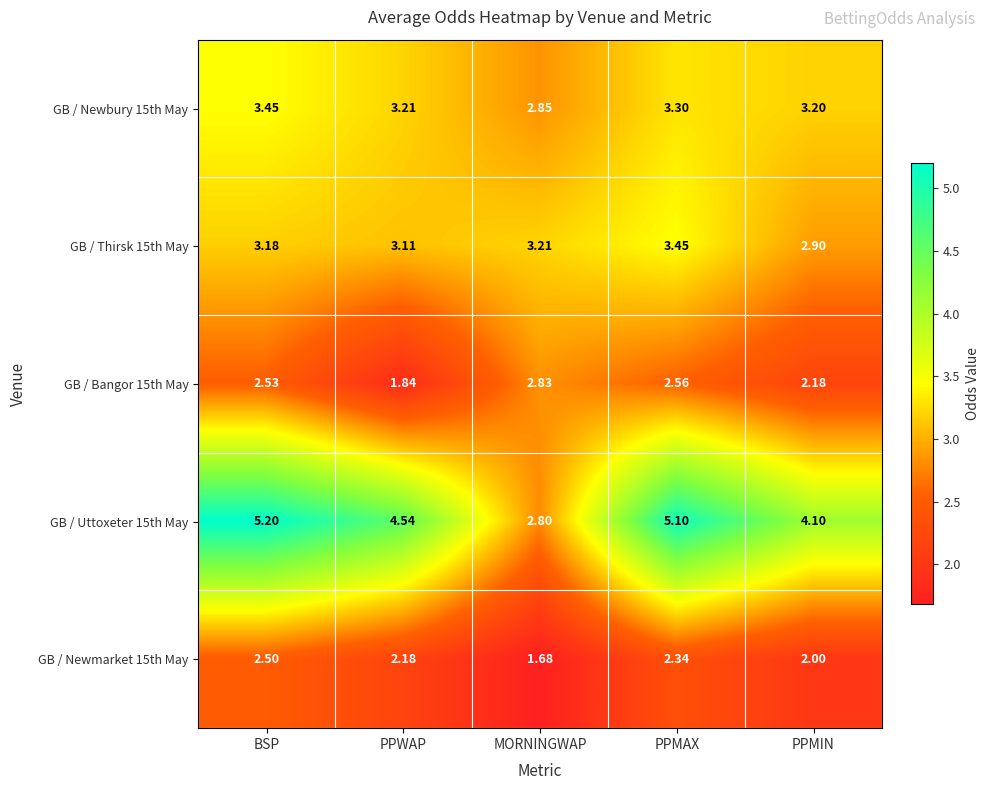

At which category does the chart reach its peak across all series?

BSP